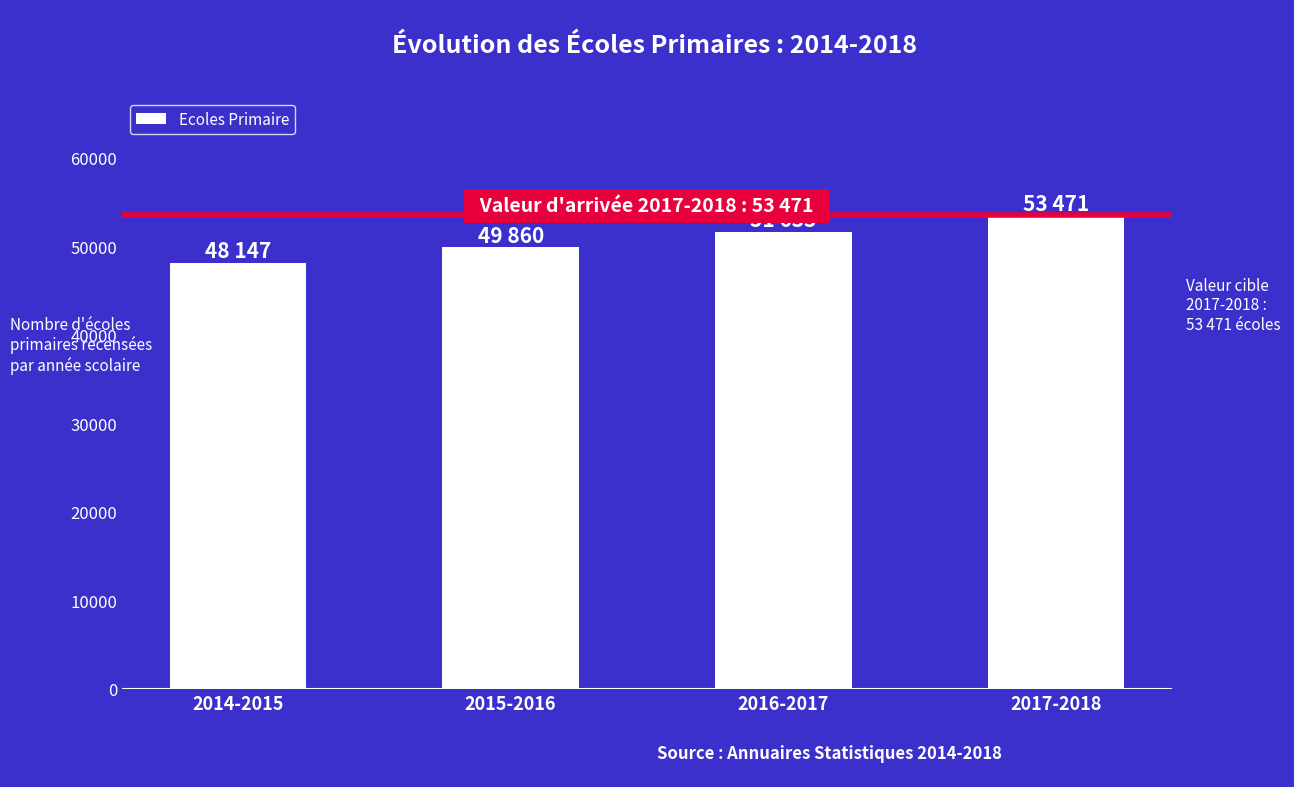

What is the difference between the maximum and minimum values?

5324